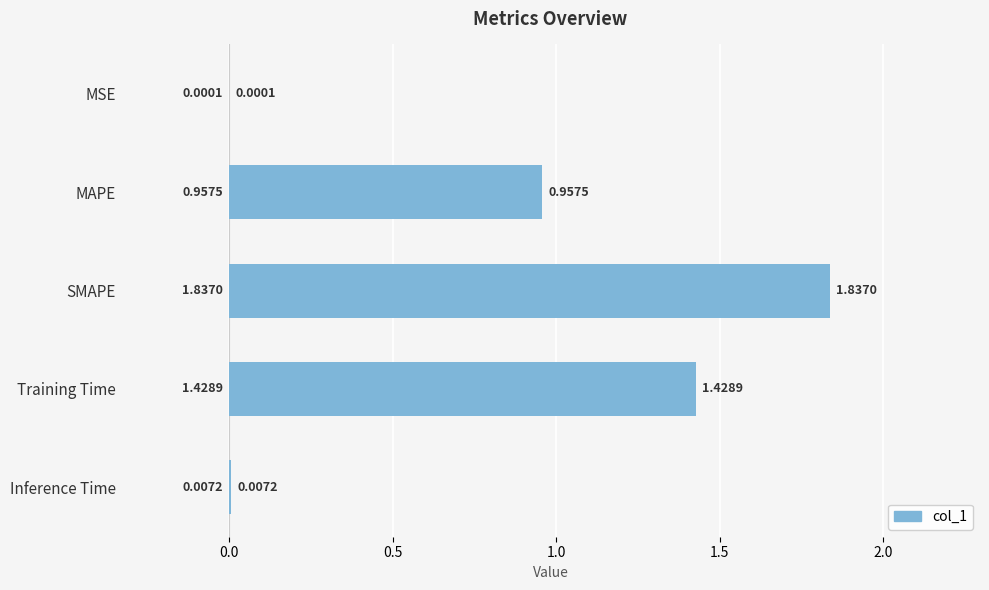

Which category has the highest value across all series?

SMAPE